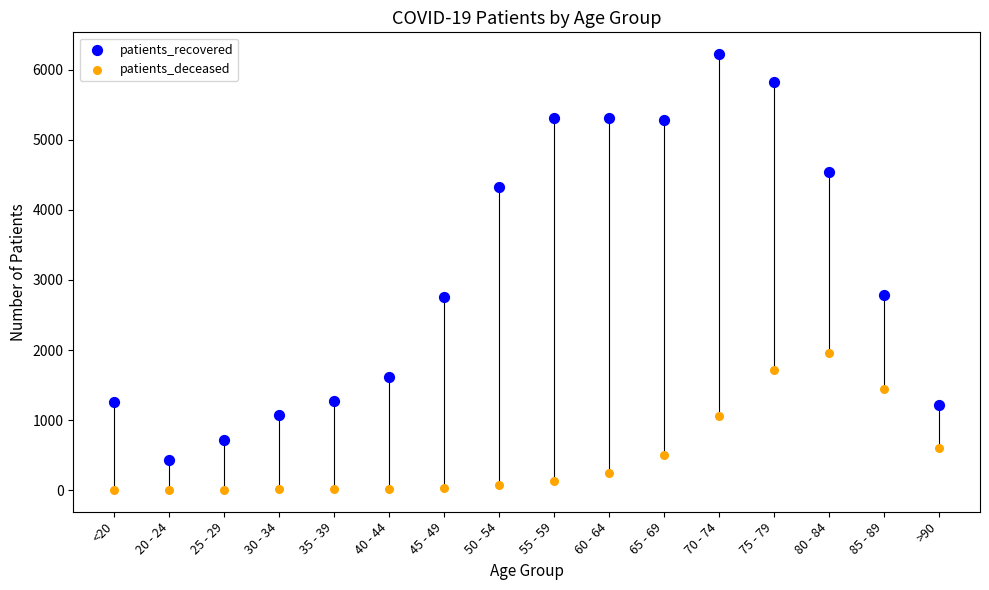

Across all data points, what is the range of Y values (max minus min)?

6222